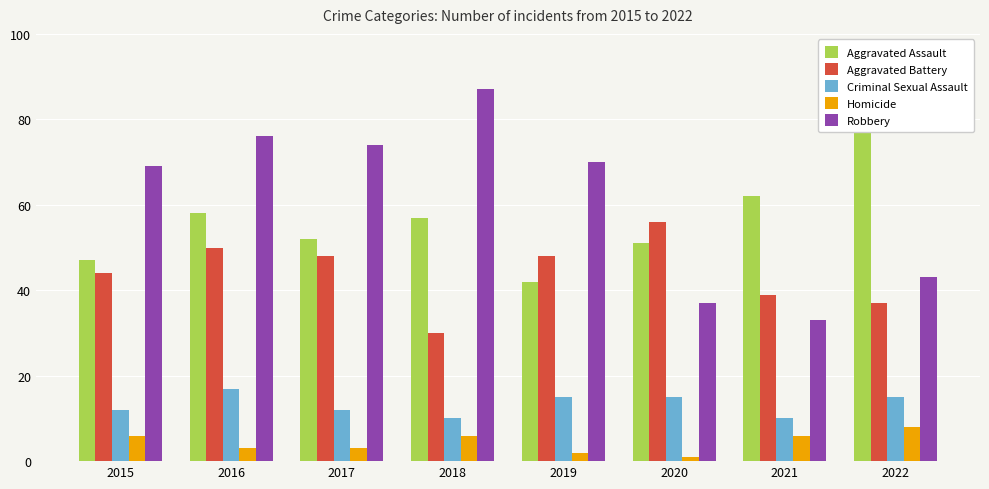

How many series are shown in this chart?

5